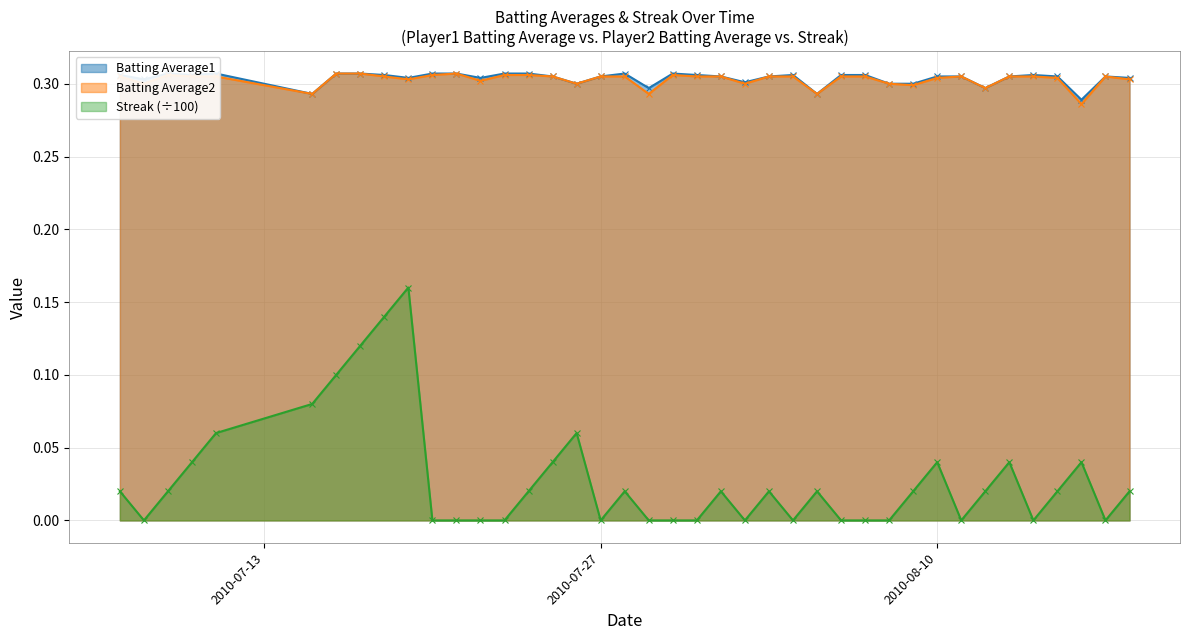

Which series has the largest range (max minus min)?

Streak